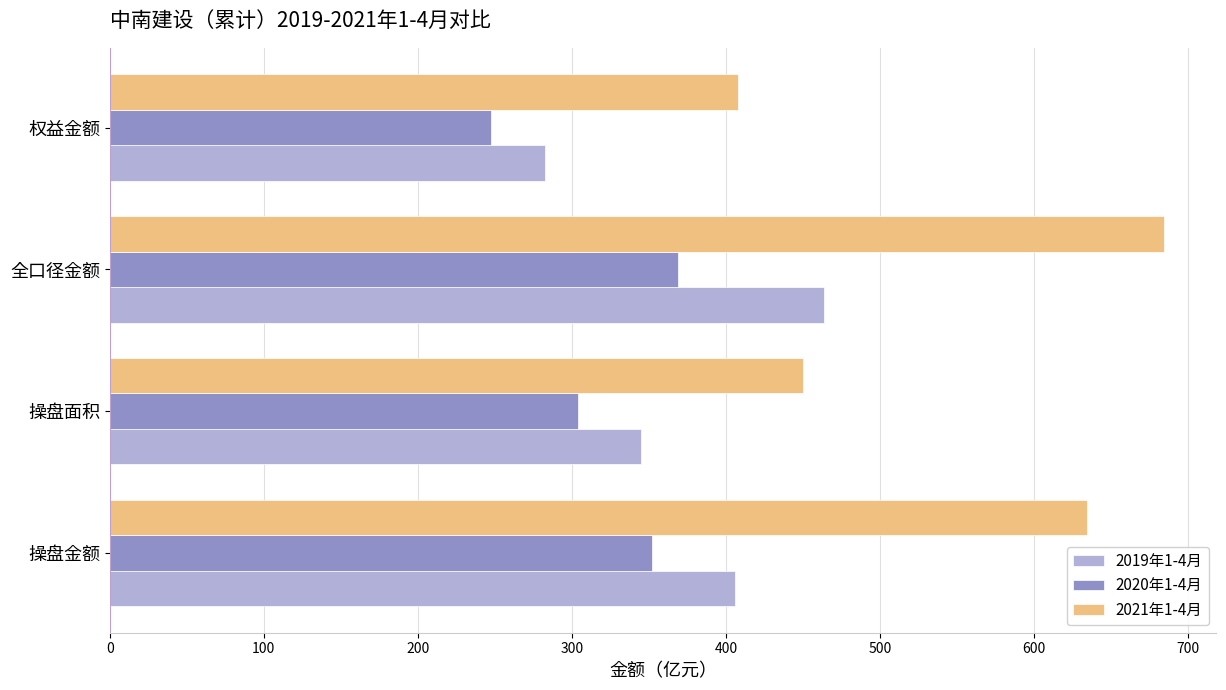

At which category does the chart reach its peak across all series?

全口径金额